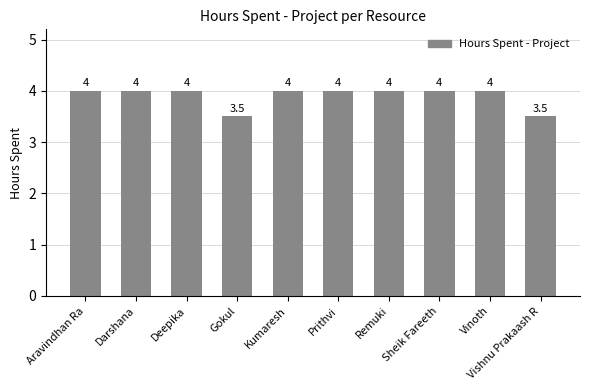

What is the change in value from Gokul to Remuki?

+0.5